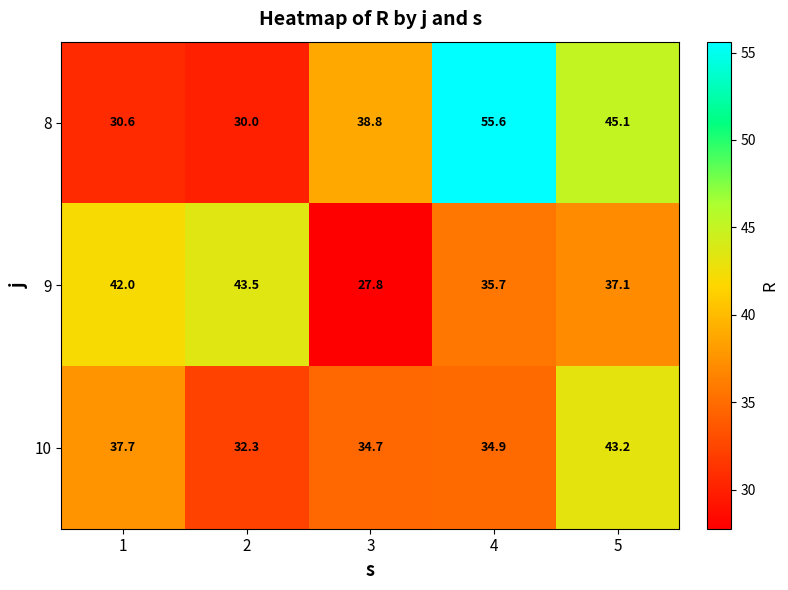

What is the minimum value shown in the chart?

27.8